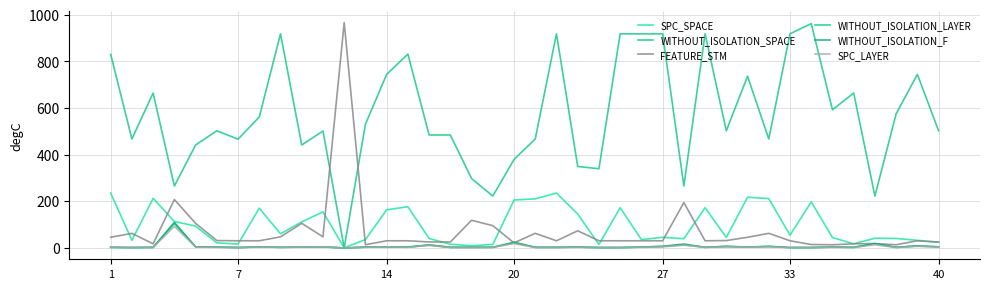

Does the chart display data point markers on the line(s)?

No